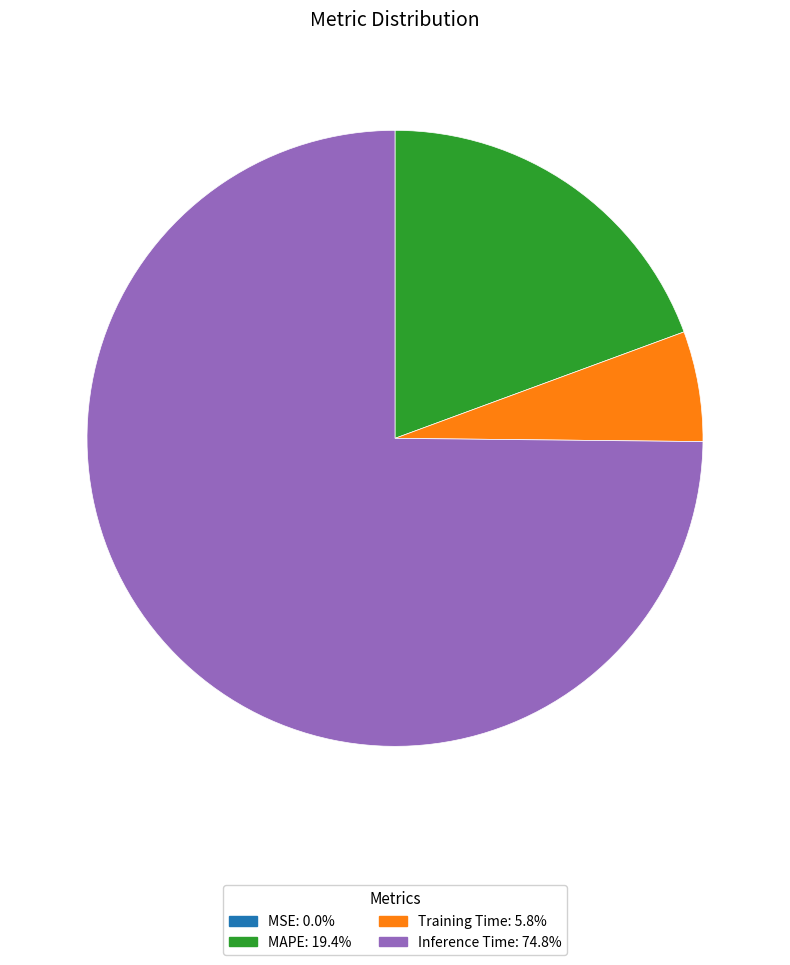

Does Training Time represent more than half of the total?

No